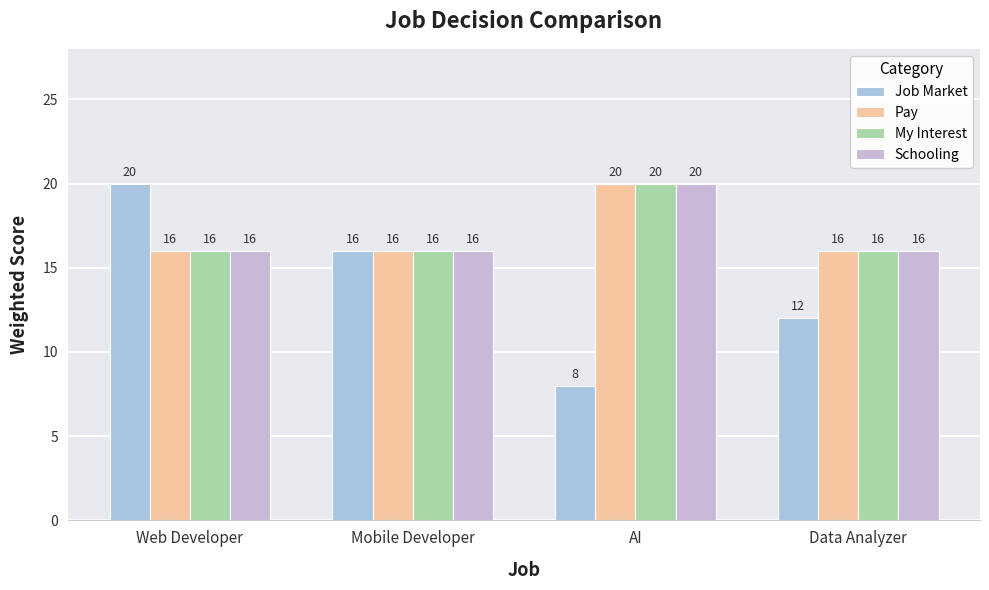

Count the number of categories in the chart.

4